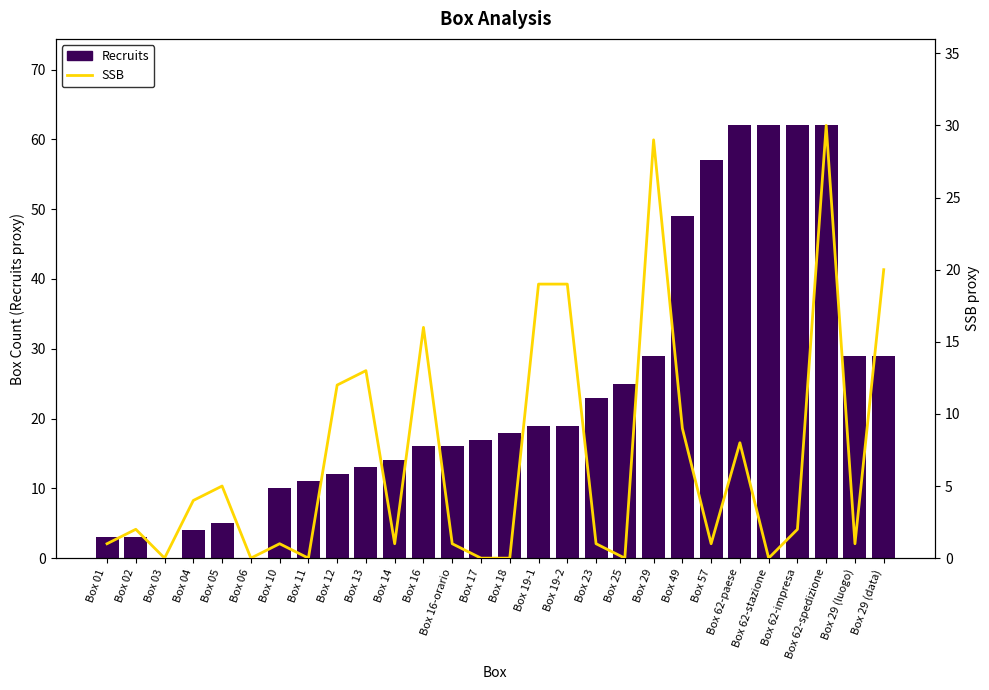

Reading left to right, list all the values displayed in this chart.

Recruits: Box 01=3	Box 02=3	Box 03=0	Box 04=4	Box 05=5	Box 06=0	Box 10=10	Box 11=11	Box 12=12	Box 13=13	Box 14=14	Box 16=16	Box 16-orario=16	Box 17=17	Box 18=18	Box 19-1=19	Box 19-2=19	Box 23=23	Box 25=25	Box 29=29	Box 49=49	Box 57=57	Box 62-paese=62	Box 62-stazione=62	Box 62-impresa=62	Box 62-spedizione=62	Box 29 (luogo)=29	Box 29 (data)=29
SSB: Box 01=1	Box 02=2	Box 03=0	Box 04=4	Box 05=5	Box 06=0	Box 10=1	Box 11=0	Box 12=12	Box 13=13	Box 14=1	Box 16=16	Box 16-orario=1	Box 17=0	Box 18=0	Box 19-1=19	Box 19-2=19	Box 23=1	Box 25=0	Box 29=29	Box 49=9	Box 57=1	Box 62-paese=8	Box 62-stazione=0	Box 62-impresa=2	Box 62-spedizione=30	Box 29 (luogo)=1	Box 29 (data)=20